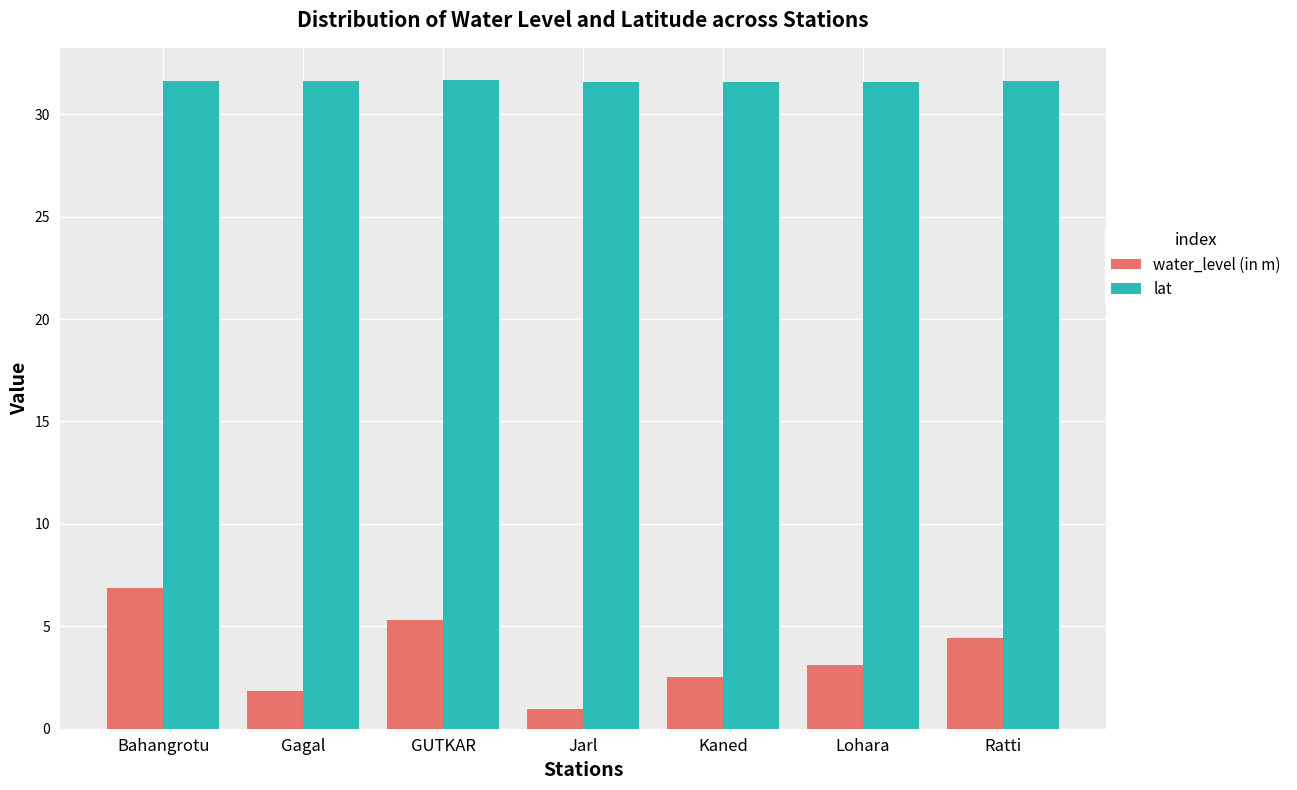

What is the greatest value displayed?

31.7